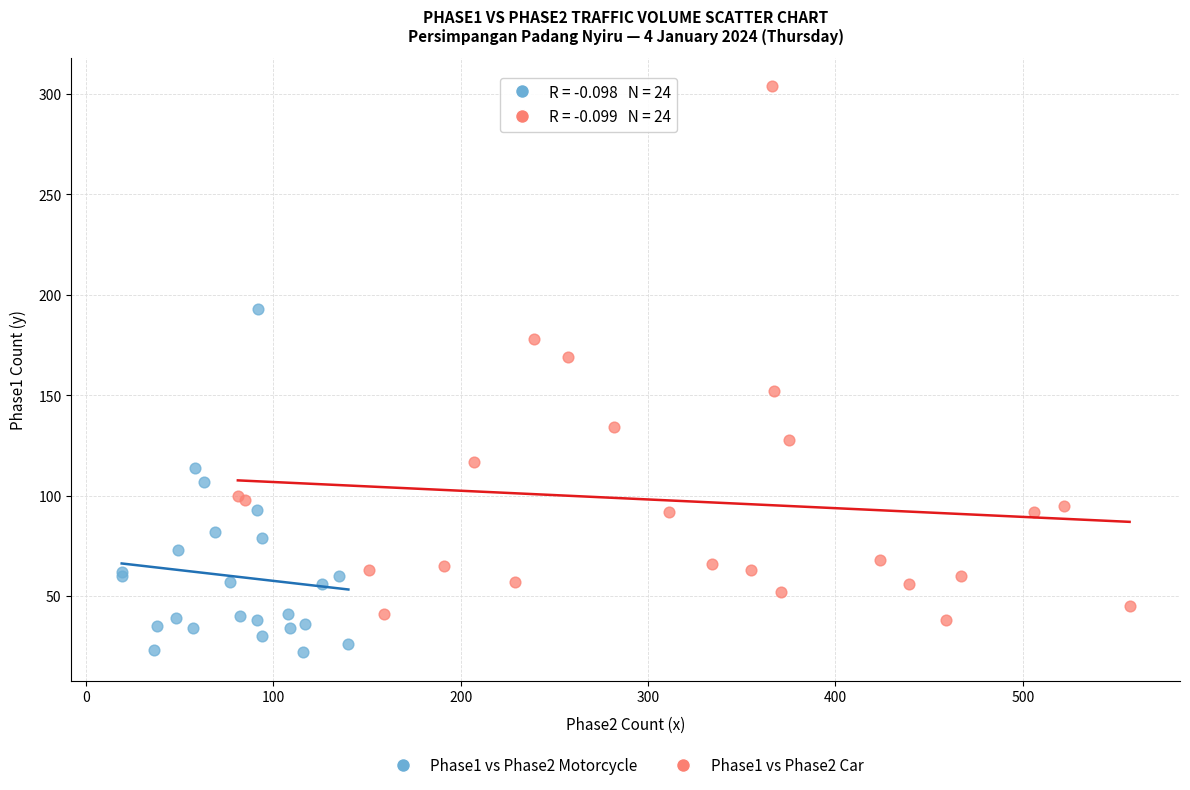

Which series reaches the minimum Y coordinate?

Phase1 vs Phase2 Motorcycle